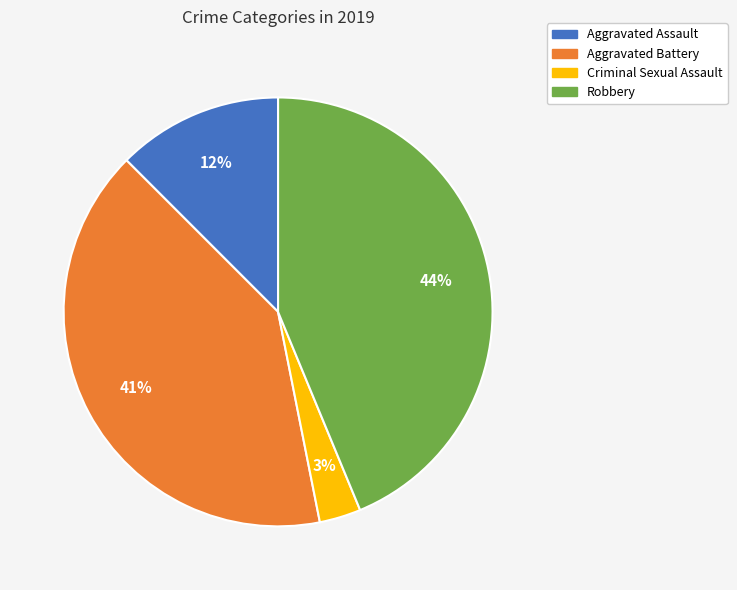

To the nearest percent, what percentage of the pie is Criminal Sexual Assault?

3%